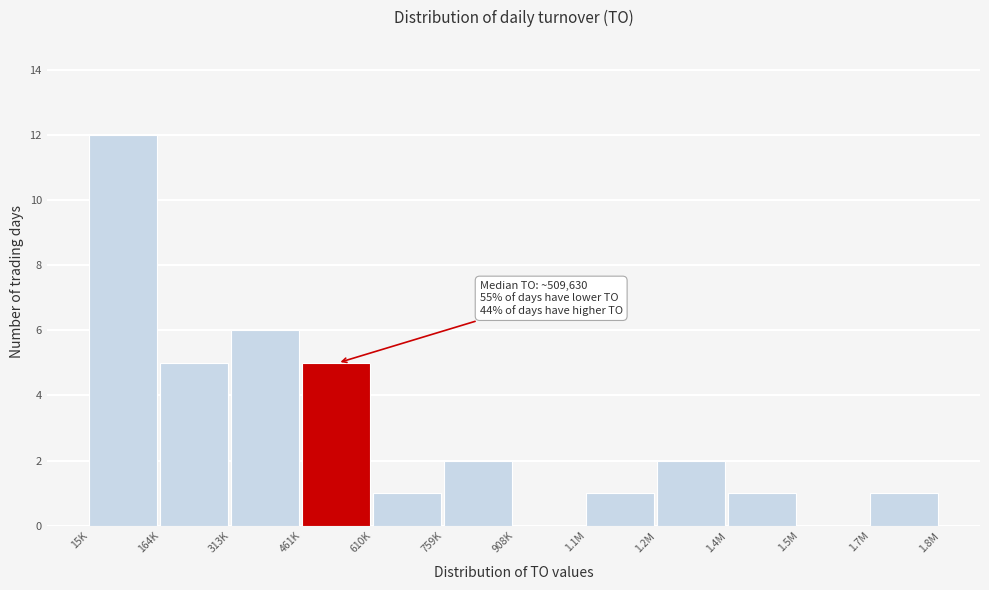

Reading left to right, list all the values displayed in this chart.

15K=12	164K=5	313K=6	461K=5	610K=1	759K=2	908K=0	1.1M=1	1.2M=2	1.4M=1	1.5M=0	1.7M=1